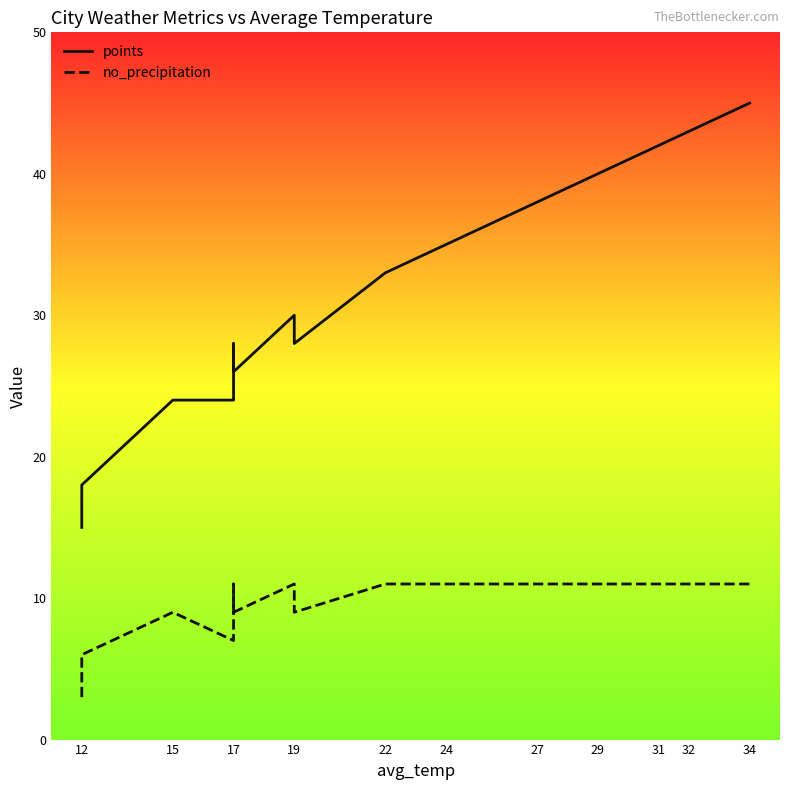

Count the number of data series in this chart.

2